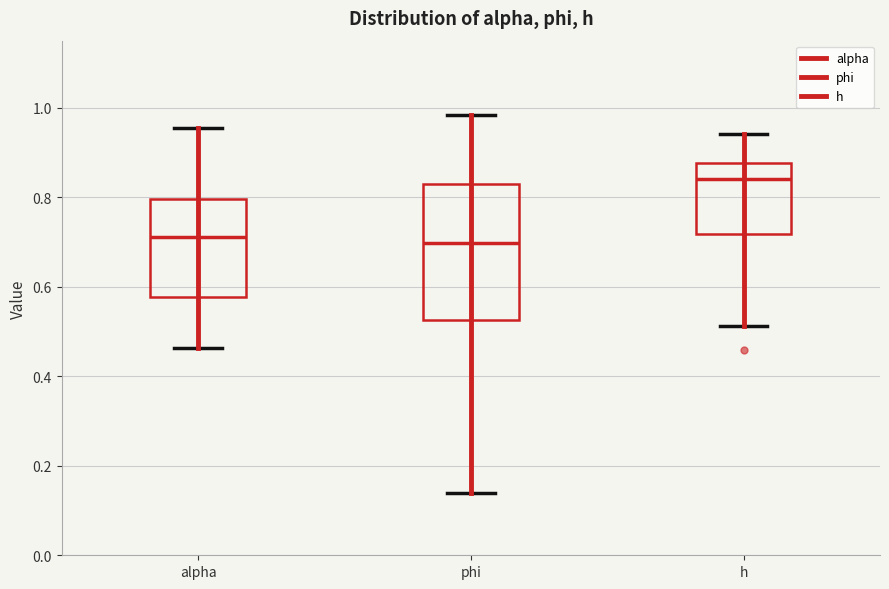

Reading left to right, transcribe this box plot: for each box, give where its median line is, the range the box spans, and where its two whiskers end, as read against the y-axis. The values are not printed on the chart, so give them approximately, as read against the axis.

alpha: median 0.72, box 0.58 to 0.80, whiskers 0.46 to 0.96
phi: median 0.70, box 0.52 to 0.82, whiskers 0.14 to 0.98
h: median 0.84, box 0.72 to 0.88, whiskers 0.52 to 0.94